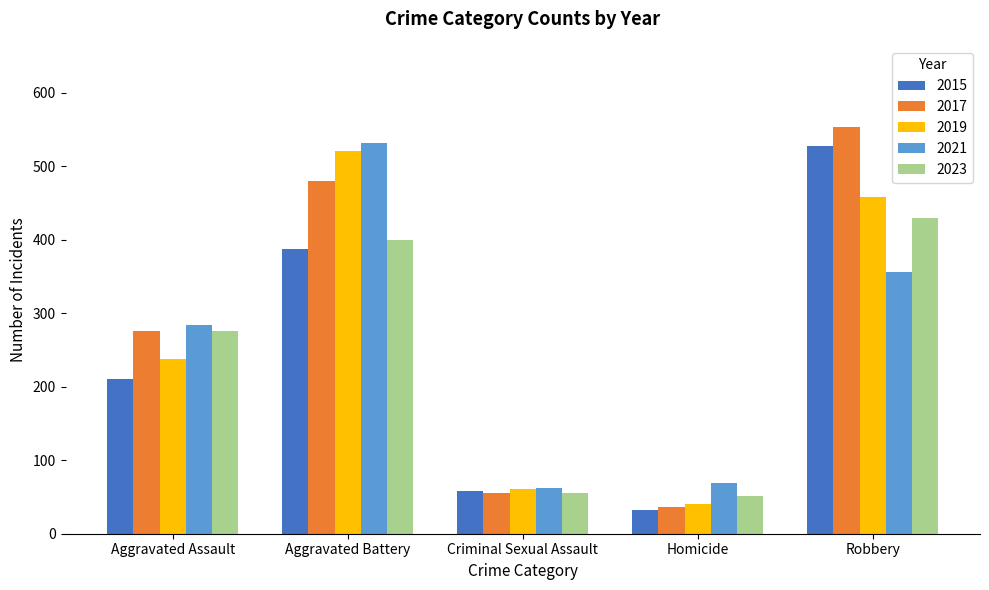

How many categories are shown in the chart?

5